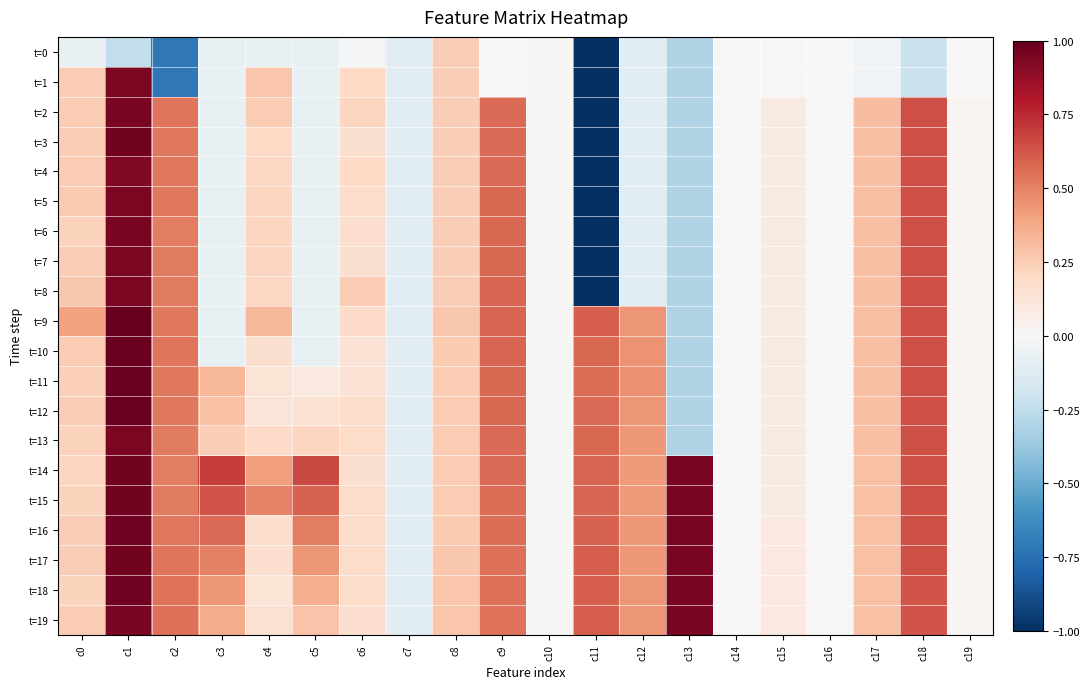

Rank the series at c6 from highest to lowest value.

t=8, t=2, t=1, t=4, t=9, t=13, t=17, t=5, t=12, t=15, t=16, t=18, t=6, t=19, t=3, t=7, t=14, t=10, t=11, t=0